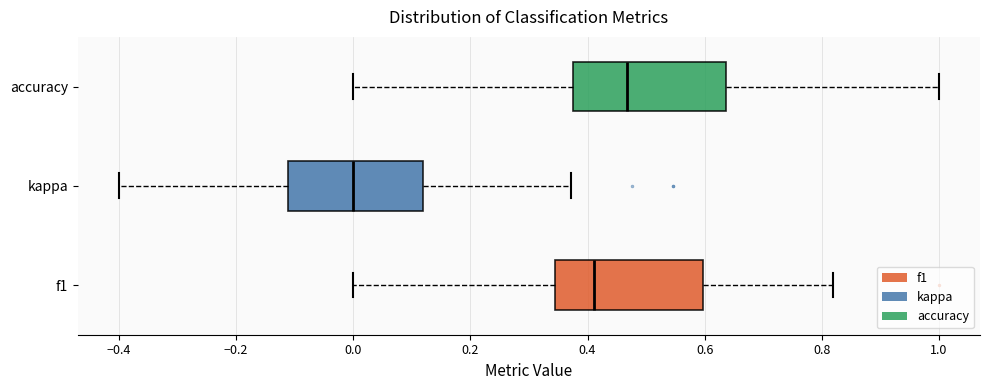

Reading bottom to top, read every box against the x-axis: the position of its median line, the range the box covers, and the ends of its whiskers. The values are not printed on the chart, so give them approximately, as read against the axis.

f1: median 0.42, box 0.34 to 0.60, whiskers 0.00 to 0.82
kappa: median 0.00, box -0.12 to 0.12, whiskers -0.40 to 0.38
accuracy: median 0.46, box 0.38 to 0.64, whiskers 0.00 to 1.00